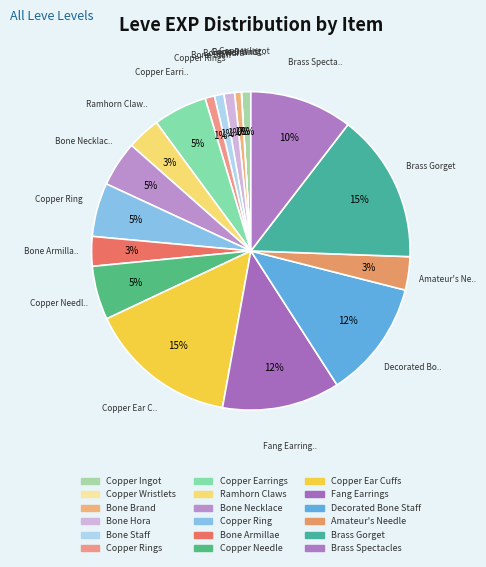

Does any single category account for the majority?

No